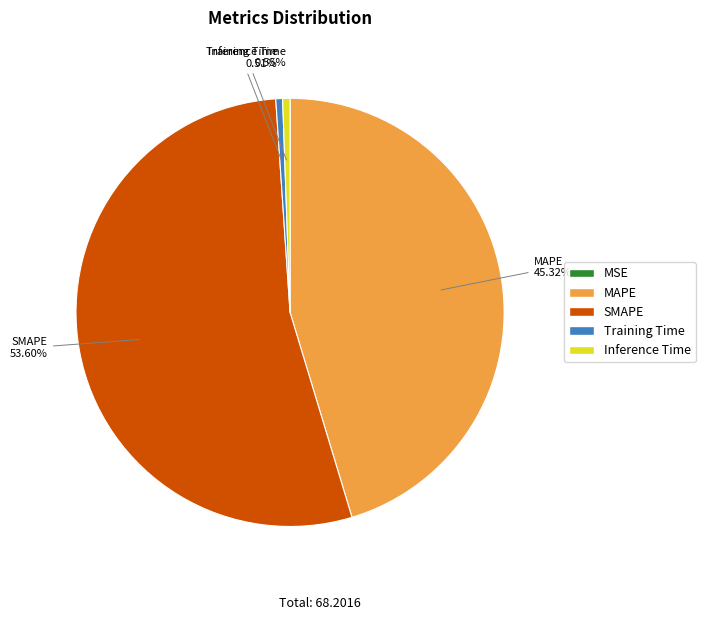

What is the majority slice?

SMAPE